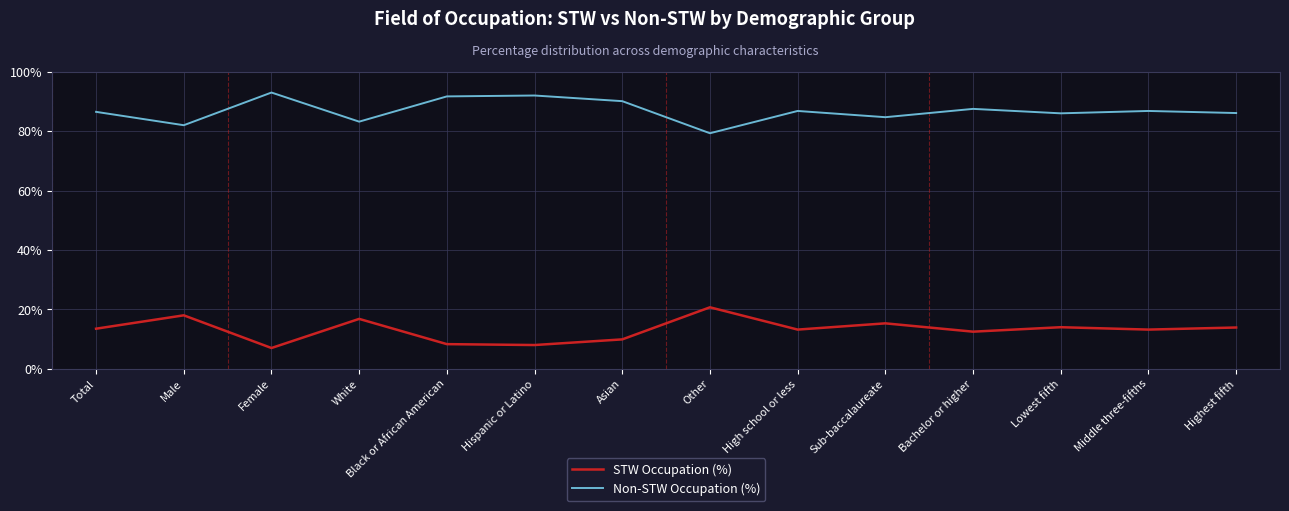

What is the difference between the highest and lowest values at High school or less?

73.6